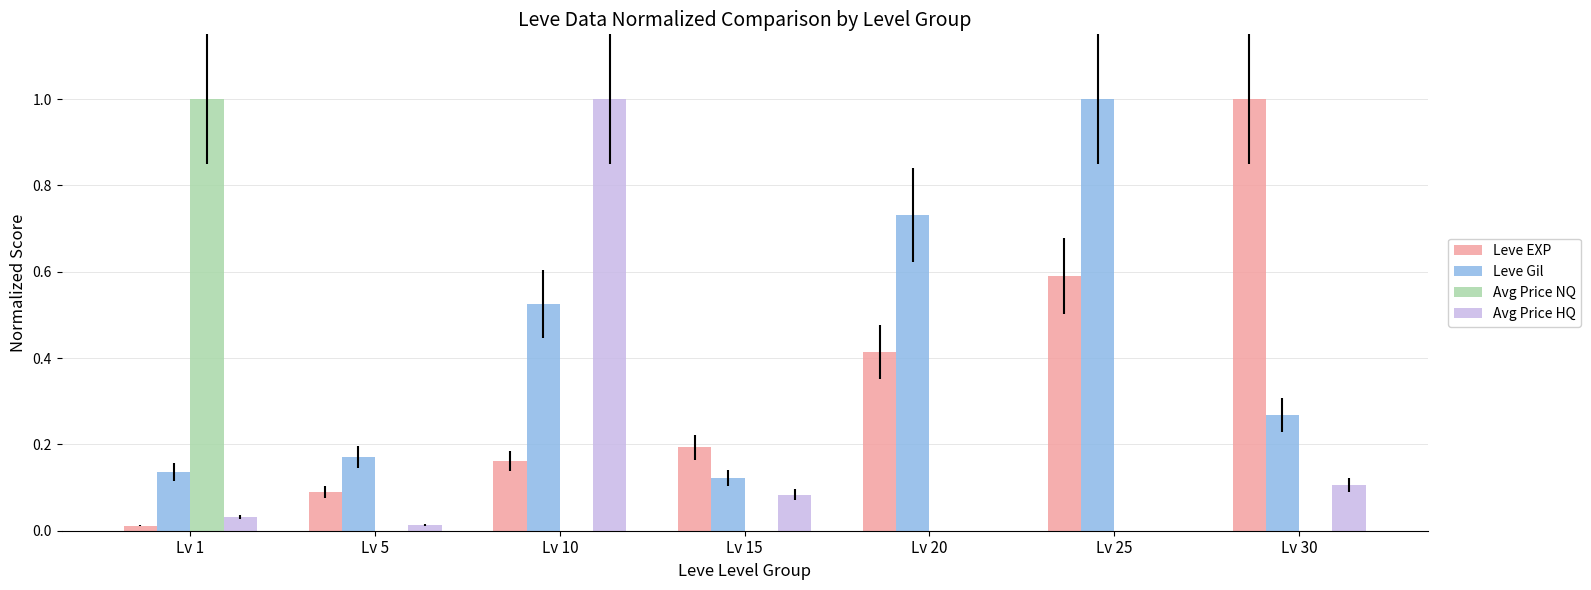

Is the value of Leve Gil at Lv 10 greater than the value of Avg Price HQ at Lv 10?

No